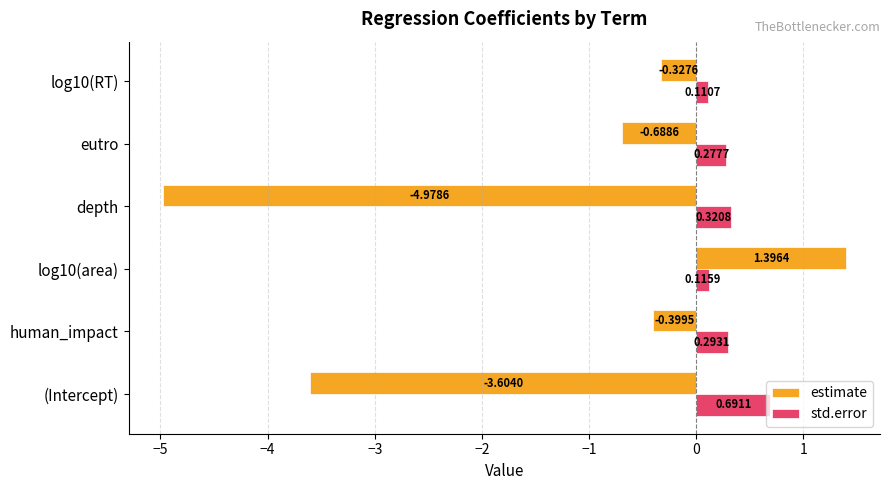

At which label does std.error reach its peak?

(Intercept)